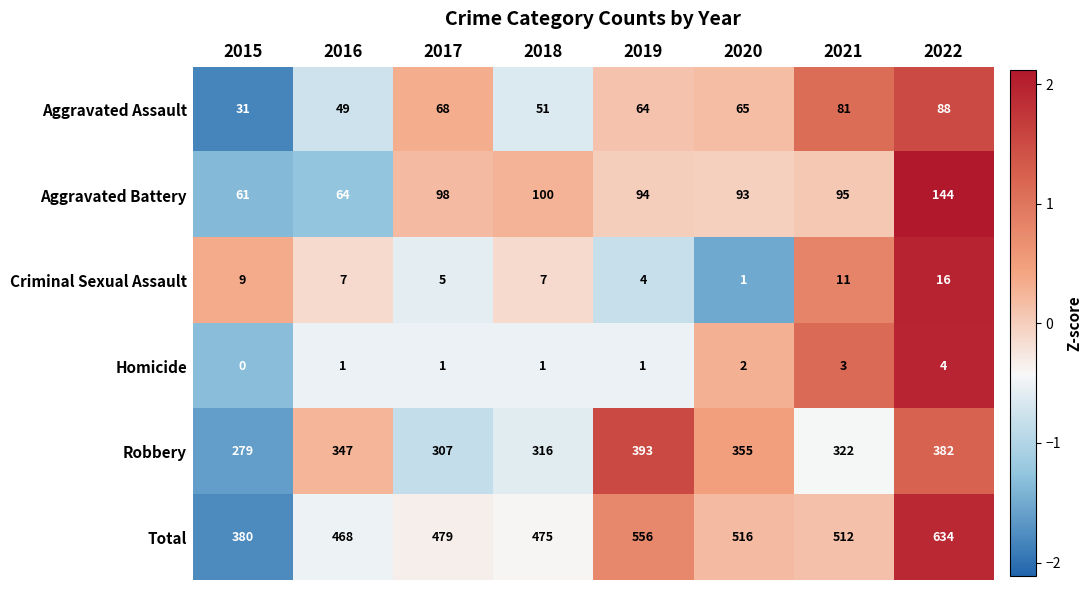

At which category is the sum across all series the highest?

2022